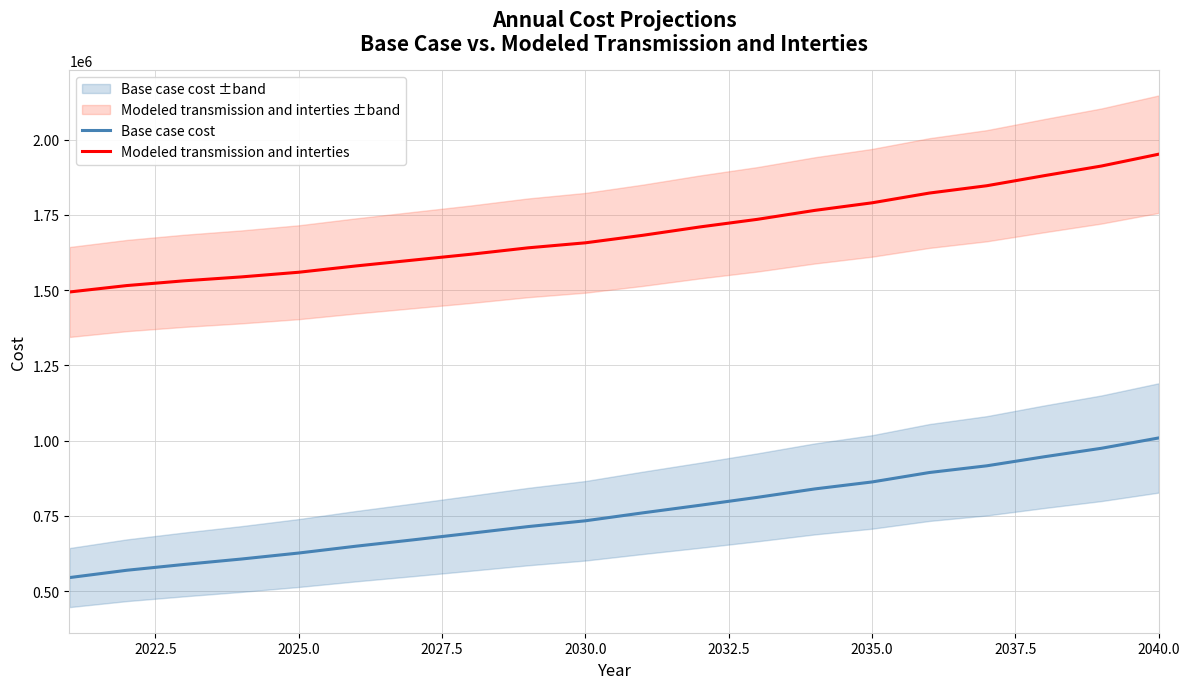

How many categories are shown in the chart?

20